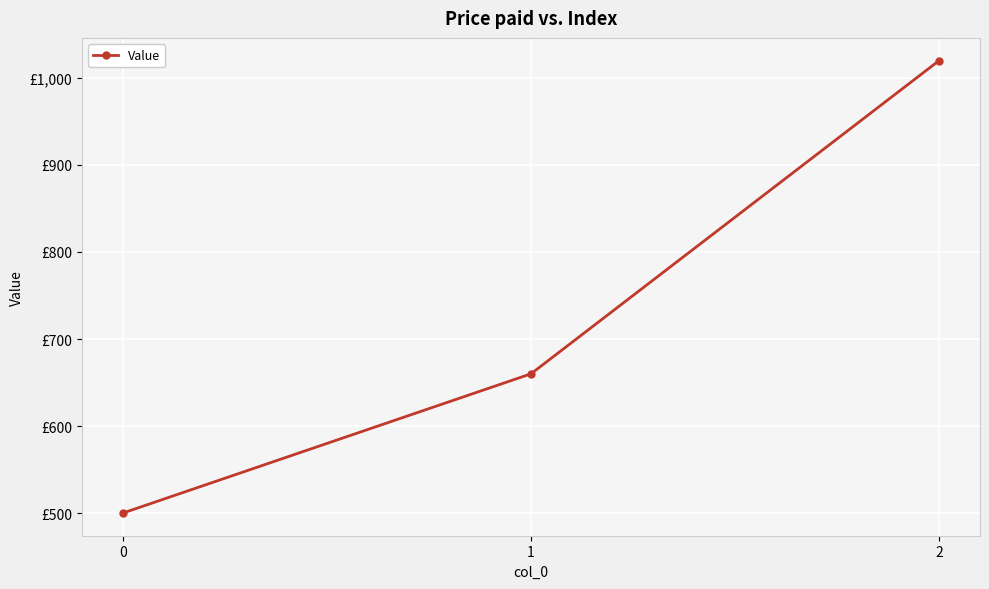

List the labels in order of value, largest first.

2, 1, 0